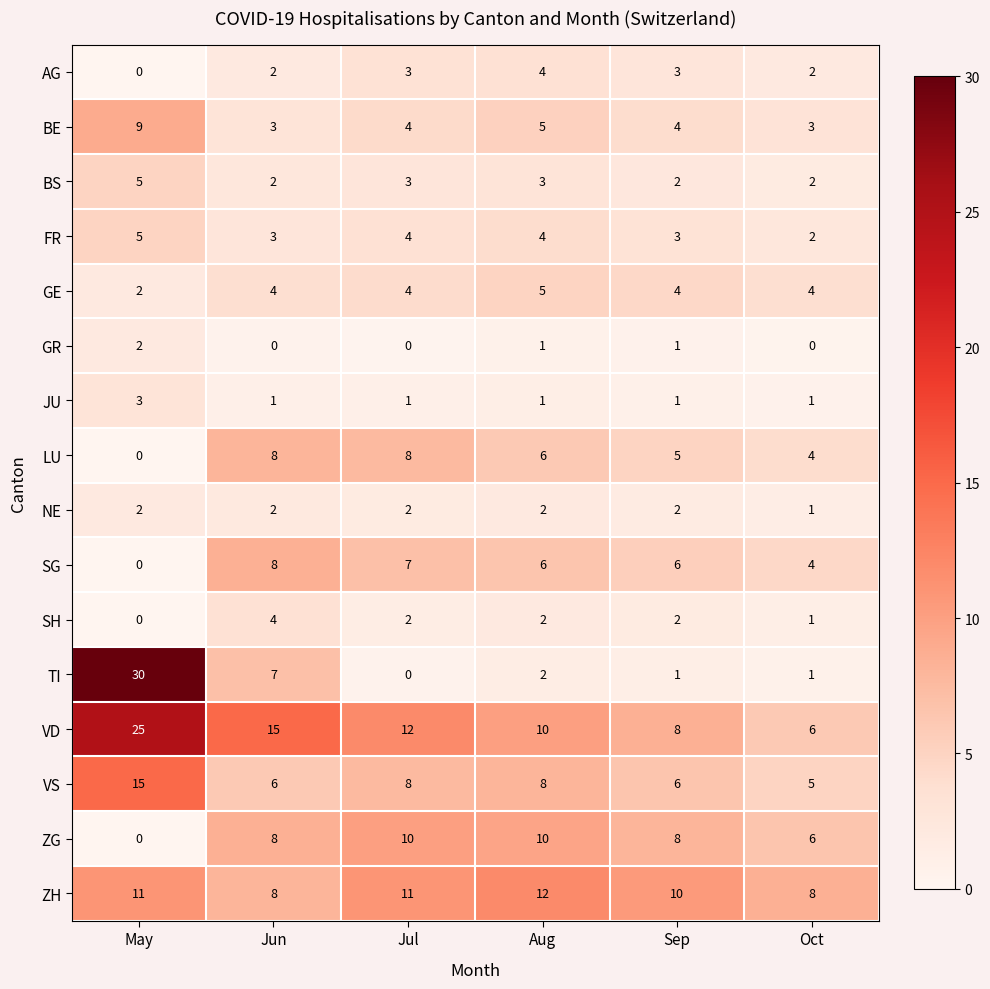

Which series has the widest spread of values?

TI